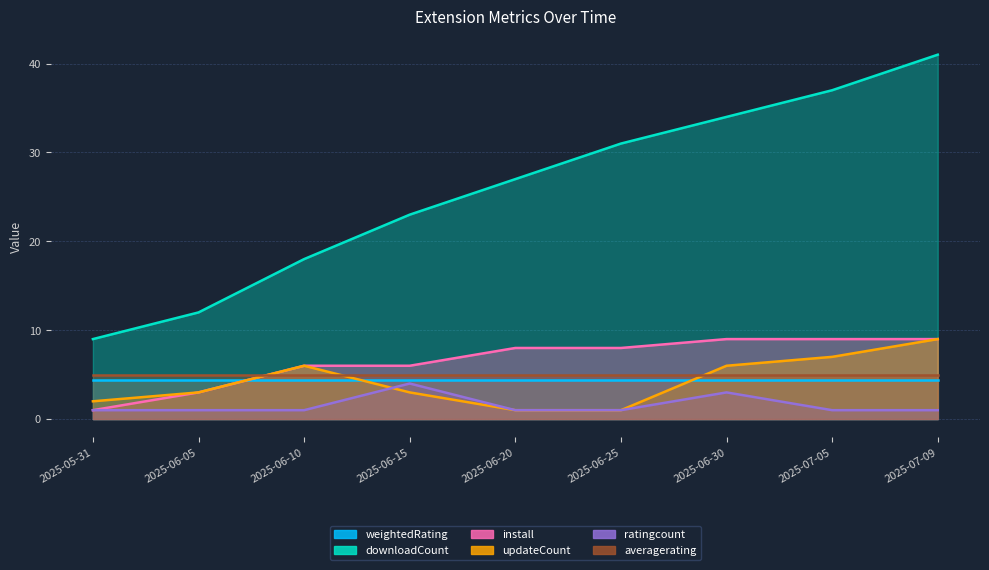

At which label does downloadCount first exceed 27?

2025-06-25